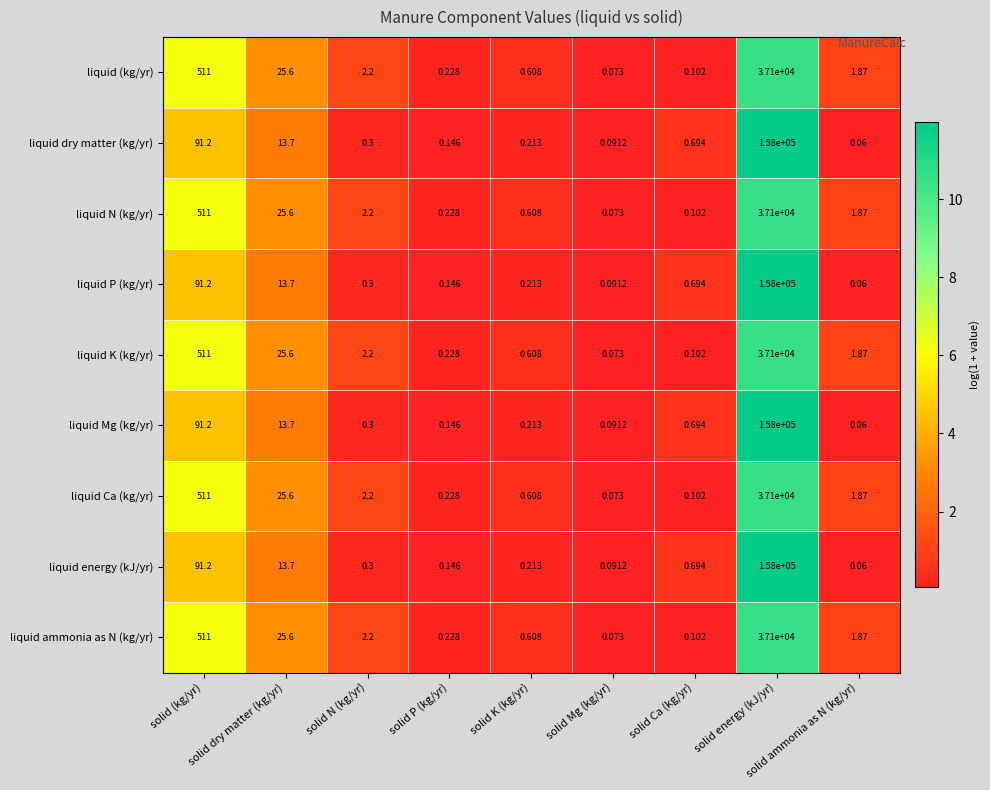

Reading left to right, list all the values displayed in this chart.

liquid (kg/yr): solid (kg/yr)=511.0	solid dry matter (kg/yr)=25.6	solid N (kg/yr)=2.2	solid P (kg/yr)=0.2	solid K (kg/yr)=0.6	solid Mg (kg/yr)=0.1	solid Ca (kg/yr)=0.1	solid energy (kJ/yr)=37100.0	solid ammonia as N (kg/yr)=1.9
liquid dry matter (kg/yr): solid (kg/yr)=91.2	solid dry matter (kg/yr)=13.7	solid N (kg/yr)=0.3	solid P (kg/yr)=0.1	solid K (kg/yr)=0.2	solid Mg (kg/yr)=0.1	solid Ca (kg/yr)=0.7	solid energy (kJ/yr)=158000.0	solid ammonia as N (kg/yr)=0.1
liquid N (kg/yr): solid (kg/yr)=511.0	solid dry matter (kg/yr)=25.6	solid N (kg/yr)=2.2	solid P (kg/yr)=0.2	solid K (kg/yr)=0.6	solid Mg (kg/yr)=0.1	solid Ca (kg/yr)=0.1	solid energy (kJ/yr)=37100.0	solid ammonia as N (kg/yr)=1.9
liquid P (kg/yr): solid (kg/yr)=91.2	solid dry matter (kg/yr)=13.7	solid N (kg/yr)=0.3	solid P (kg/yr)=0.1	solid K (kg/yr)=0.2	solid Mg (kg/yr)=0.1	solid Ca (kg/yr)=0.7	solid energy (kJ/yr)=158000.0	solid ammonia as N (kg/yr)=0.1
liquid K (kg/yr): solid (kg/yr)=511.0	solid dry matter (kg/yr)=25.6	solid N (kg/yr)=2.2	solid P (kg/yr)=0.2	solid K (kg/yr)=0.6	solid Mg (kg/yr)=0.1	solid Ca (kg/yr)=0.1	solid energy (kJ/yr)=37100.0	solid ammonia as N (kg/yr)=1.9
liquid Mg (kg/yr): solid (kg/yr)=91.2	solid dry matter (kg/yr)=13.7	solid N (kg/yr)=0.3	solid P (kg/yr)=0.1	solid K (kg/yr)=0.2	solid Mg (kg/yr)=0.1	solid Ca (kg/yr)=0.7	solid energy (kJ/yr)=158000.0	solid ammonia as N (kg/yr)=0.1
liquid Ca (kg/yr): solid (kg/yr)=511.0	solid dry matter (kg/yr)=25.6	solid N (kg/yr)=2.2	solid P (kg/yr)=0.2	solid K (kg/yr)=0.6	solid Mg (kg/yr)=0.1	solid Ca (kg/yr)=0.1	solid energy (kJ/yr)=37100.0	solid ammonia as N (kg/yr)=1.9
liquid energy (kJ/yr): solid (kg/yr)=91.2	solid dry matter (kg/yr)=13.7	solid N (kg/yr)=0.3	solid P (kg/yr)=0.1	solid K (kg/yr)=0.2	solid Mg (kg/yr)=0.1	solid Ca (kg/yr)=0.7	solid energy (kJ/yr)=158000.0	solid ammonia as N (kg/yr)=0.1
liquid ammonia as N (kg/yr): solid (kg/yr)=511.0	solid dry matter (kg/yr)=25.6	solid N (kg/yr)=2.2	solid P (kg/yr)=0.2	solid K (kg/yr)=0.6	solid Mg (kg/yr)=0.1	solid Ca (kg/yr)=0.1	solid energy (kJ/yr)=37100.0	solid ammonia as N (kg/yr)=1.9